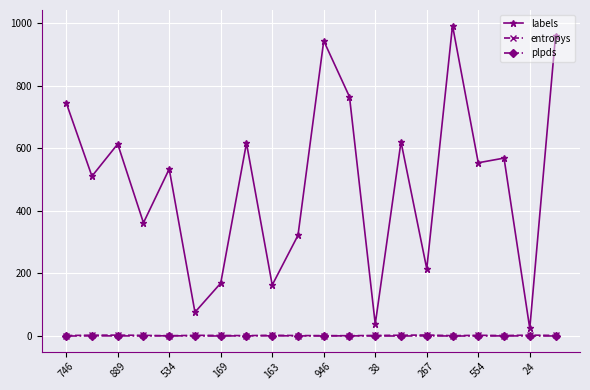

Which series has the largest total across all categories?

labels